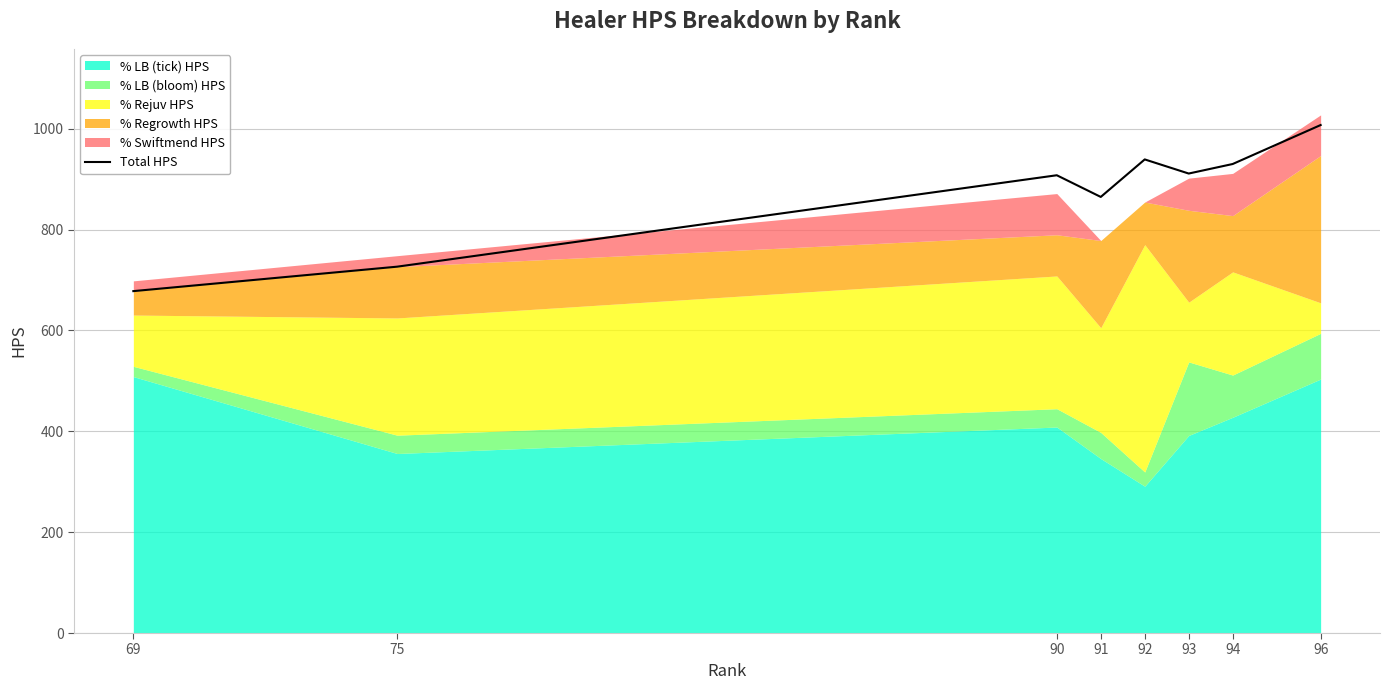

The value at 92 is 939.3. True or false?

True